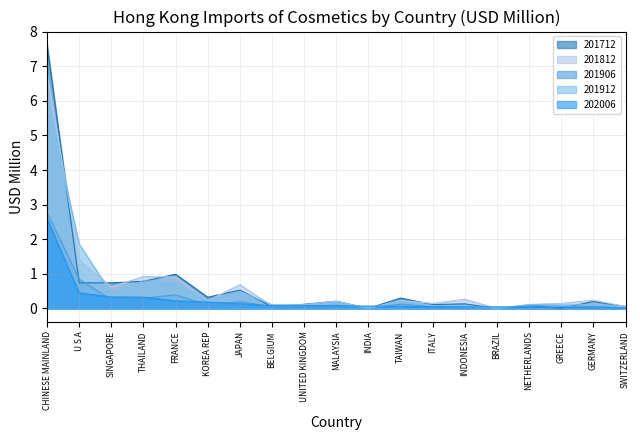

Is it true that 201912 equals 0.0 at SWITZERLAND?

True